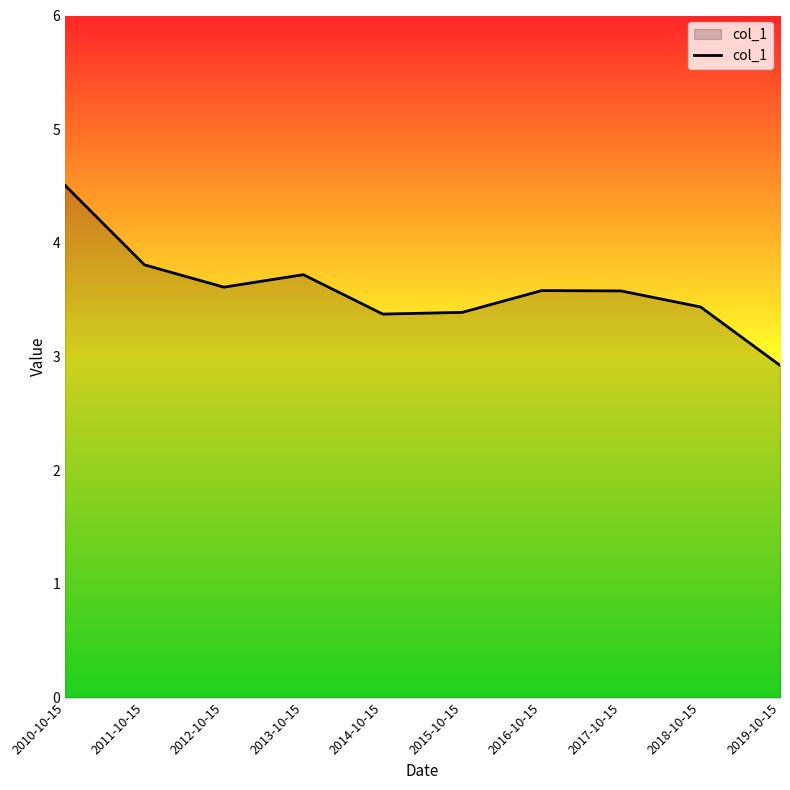

What position from the left is 2018-10-15?

9